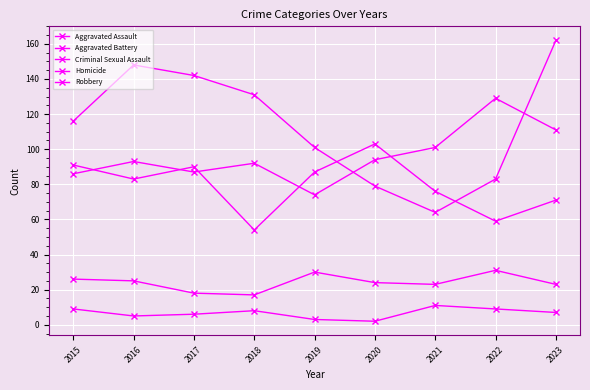

How many data points in Criminal Sexual Assault are less than 24?

4